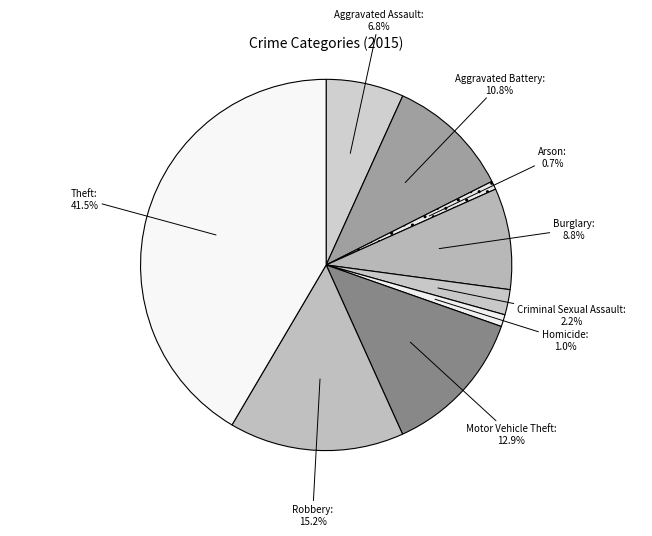

What is the total percentage of Theft and Robbery?

56.8%